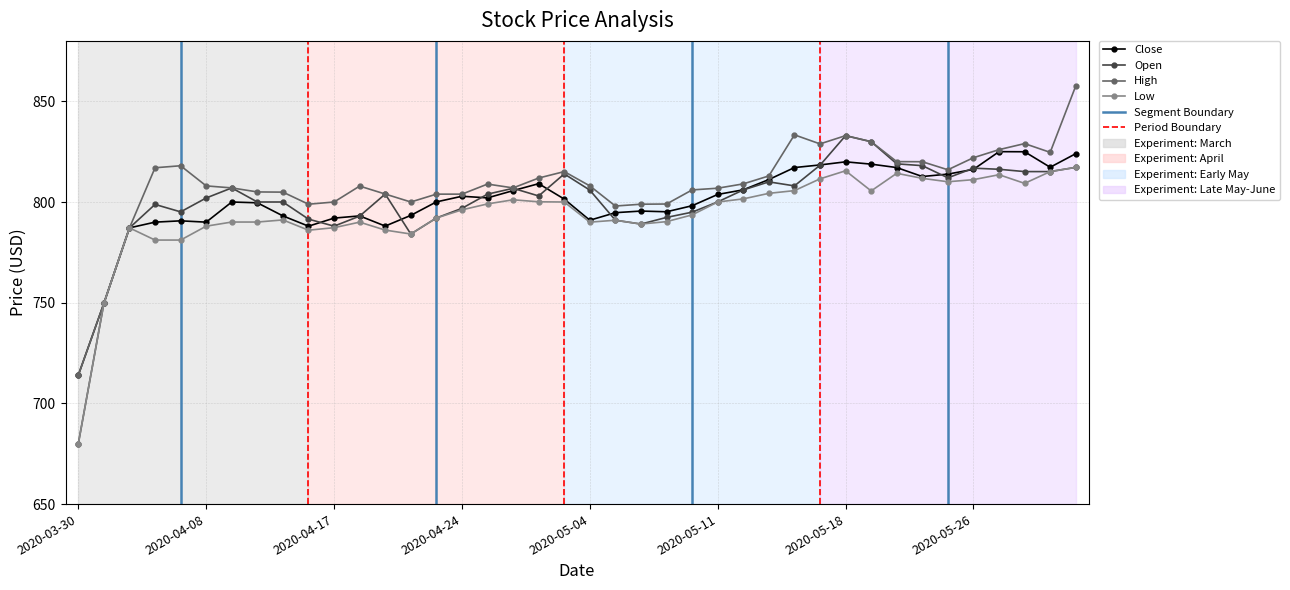

Which series has the largest range (max minus min)?

Open